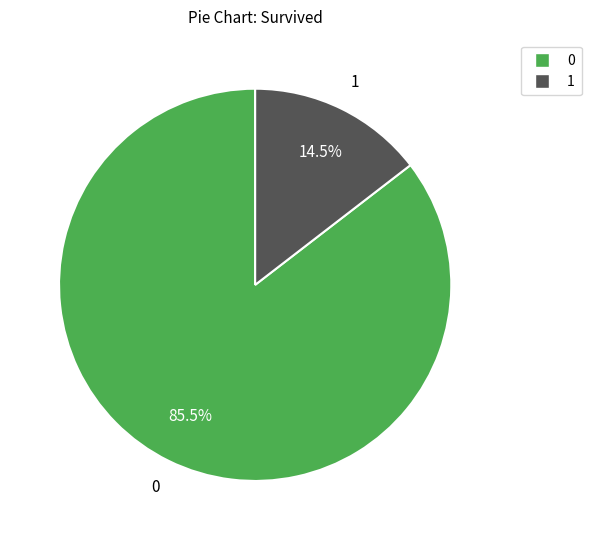

Is there a majority slice in this chart?

Yes